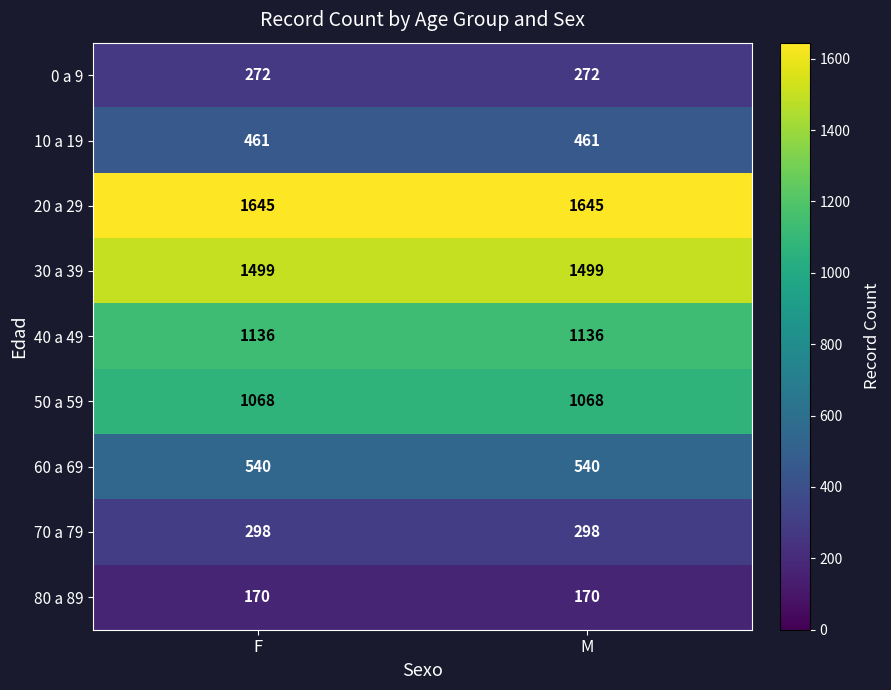

At M, list the series in order from largest to smallest.

20 a 29, 30 a 39, 40 a 49, 50 a 59, 60 a 69, 10 a 19, 70 a 79, 0 a 9, 80 a 89